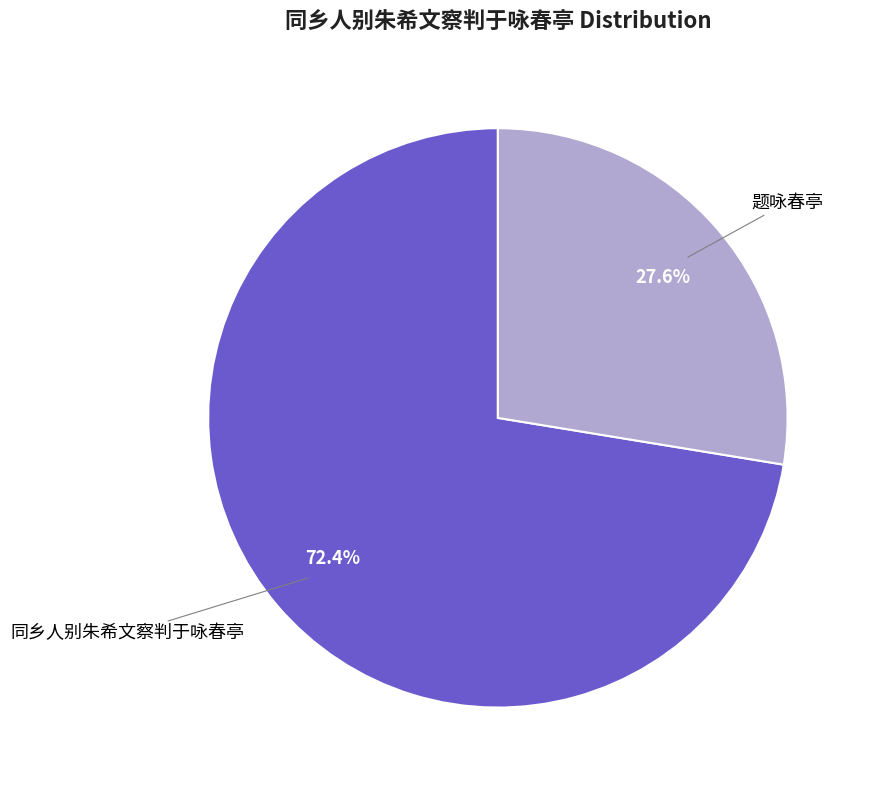

Is there any slice that represents more than half of the pie?

Yes